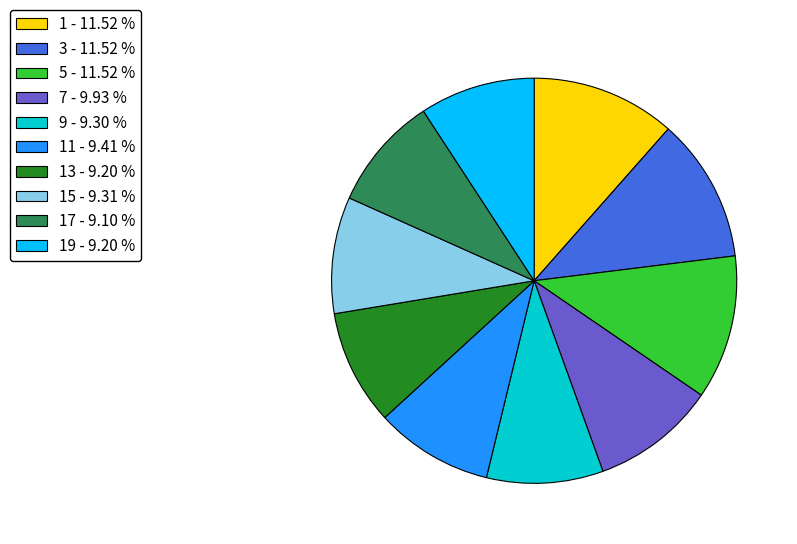

How many segments does this pie chart have?

10